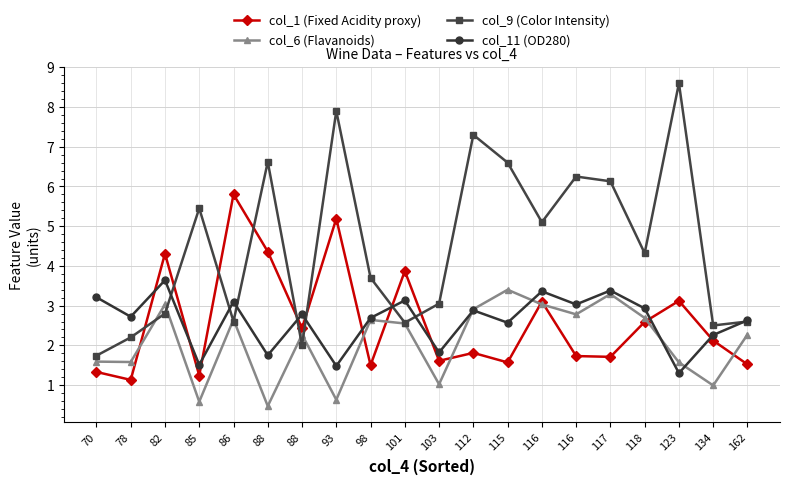

How many distinct data groups are displayed?

4